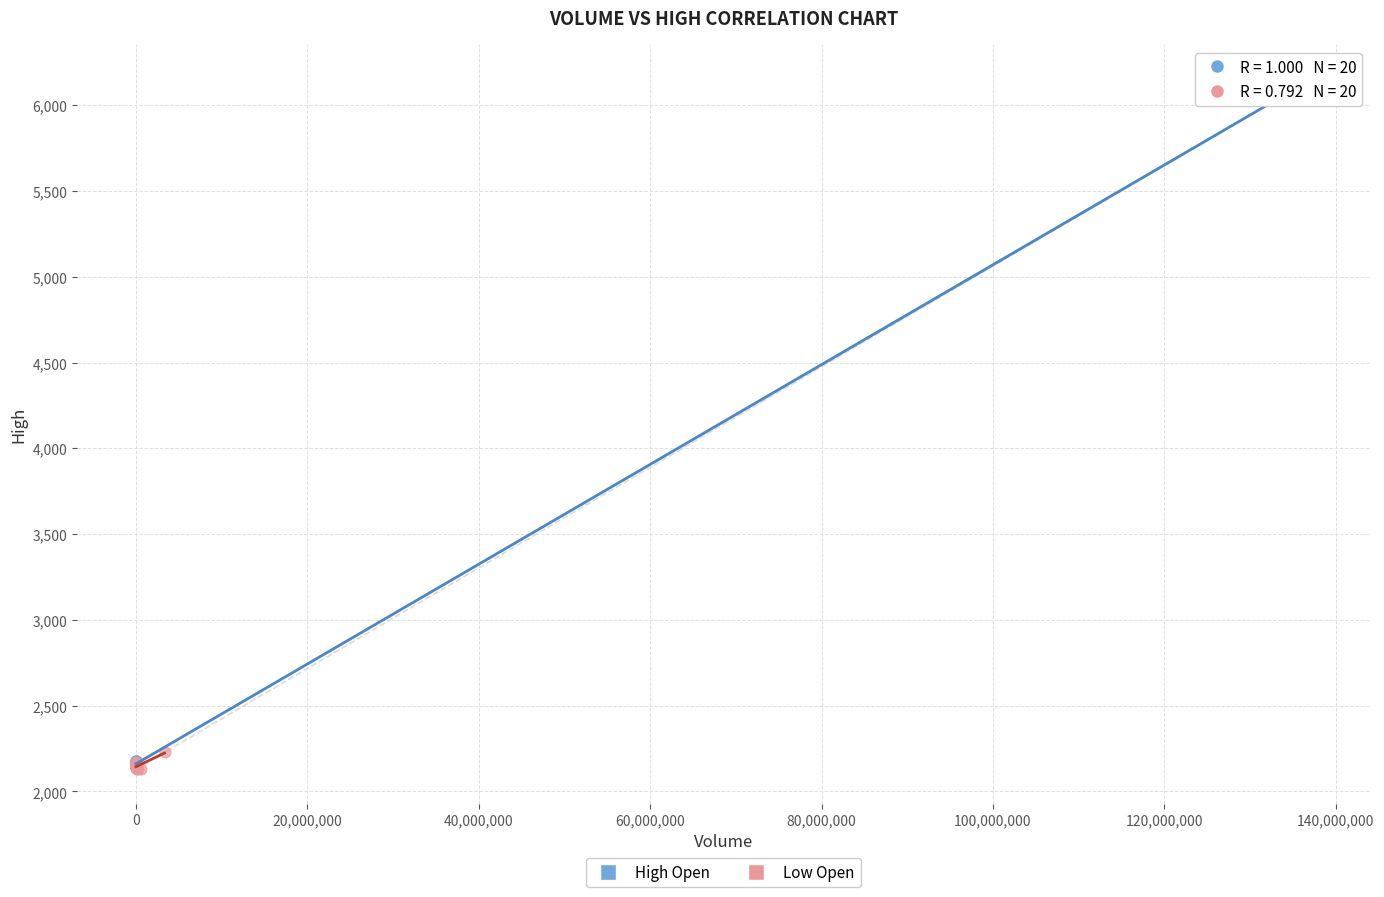

Which series has the largest Y range (max minus min)?

High Open